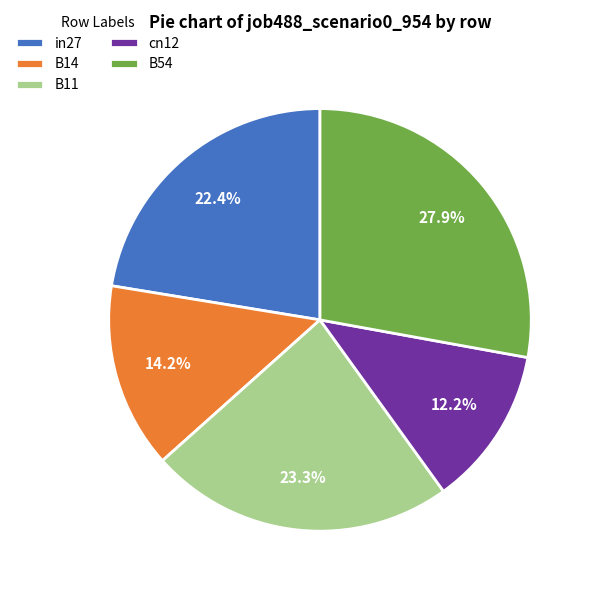

How many segments does this pie chart have?

5